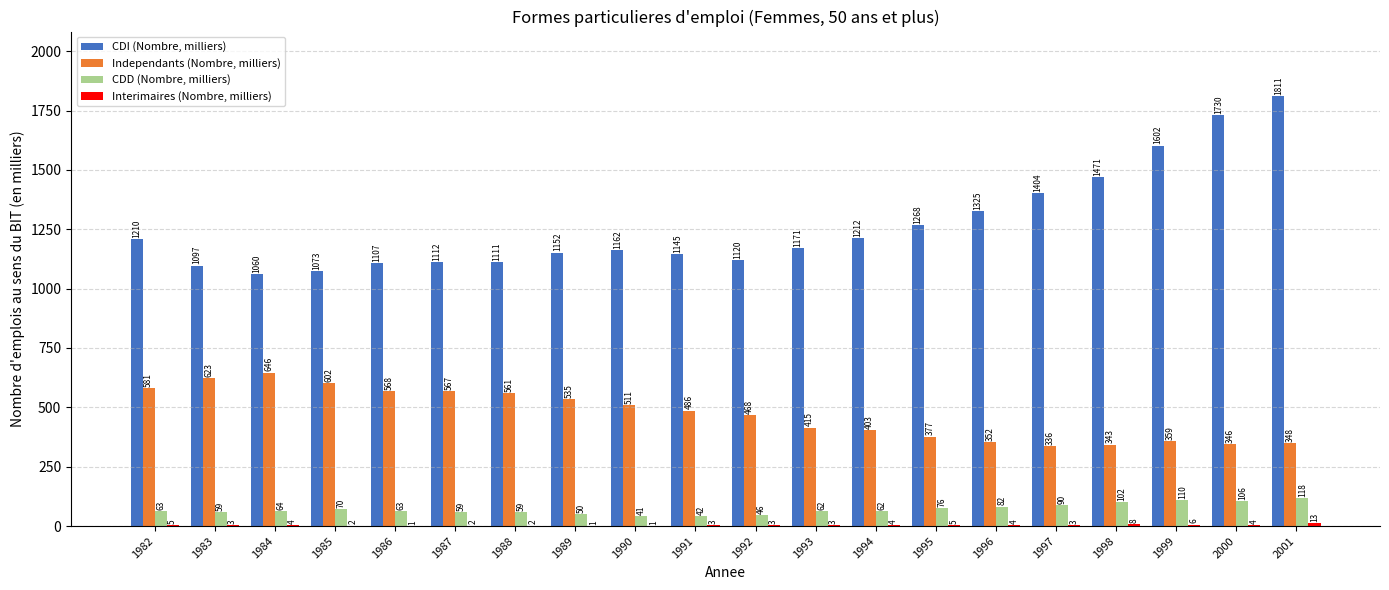

How many groups of bars are there?

20